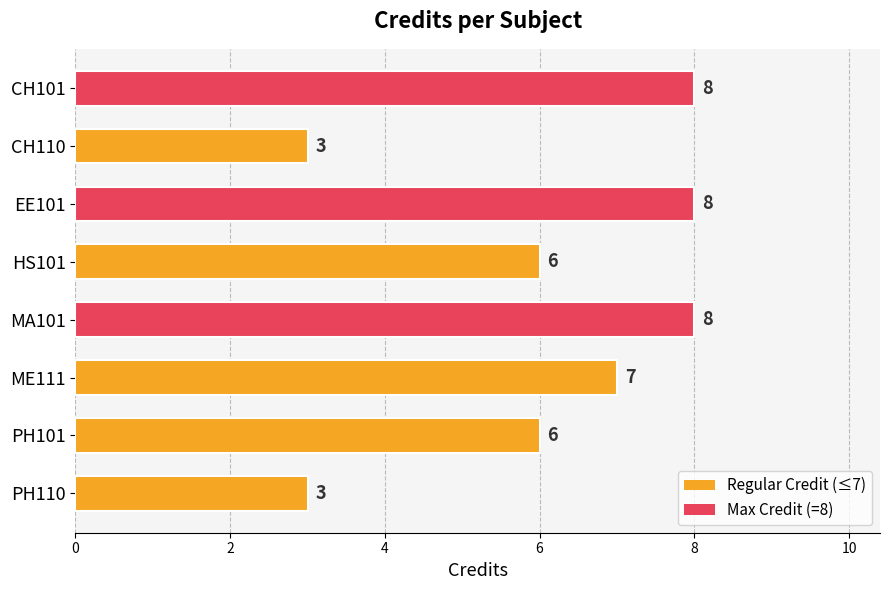

The value at PH110 is 5. True or false?

False